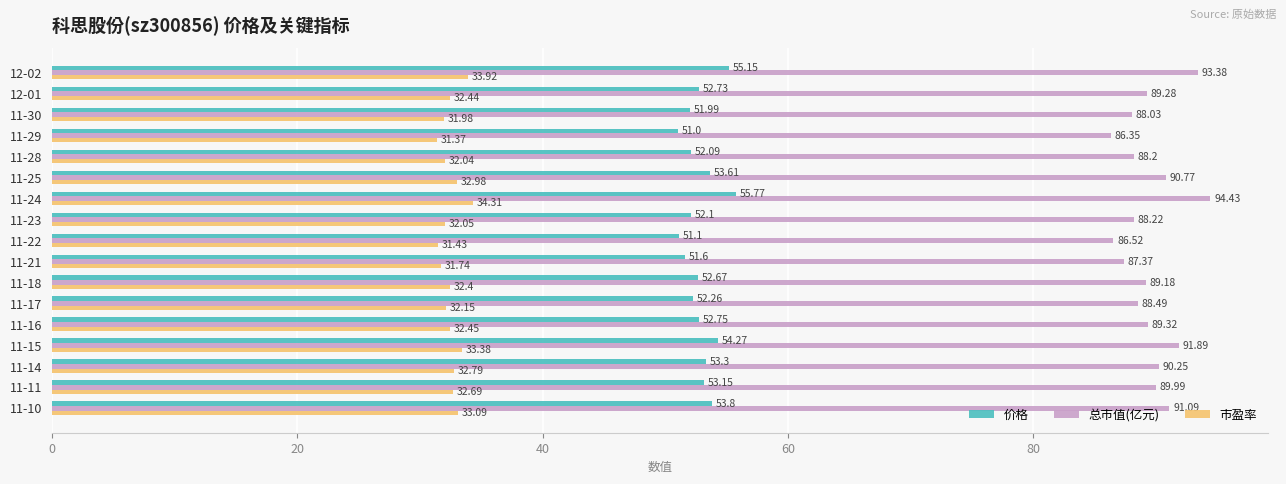

Which series has the widest spread of values?

总市值(亿元)